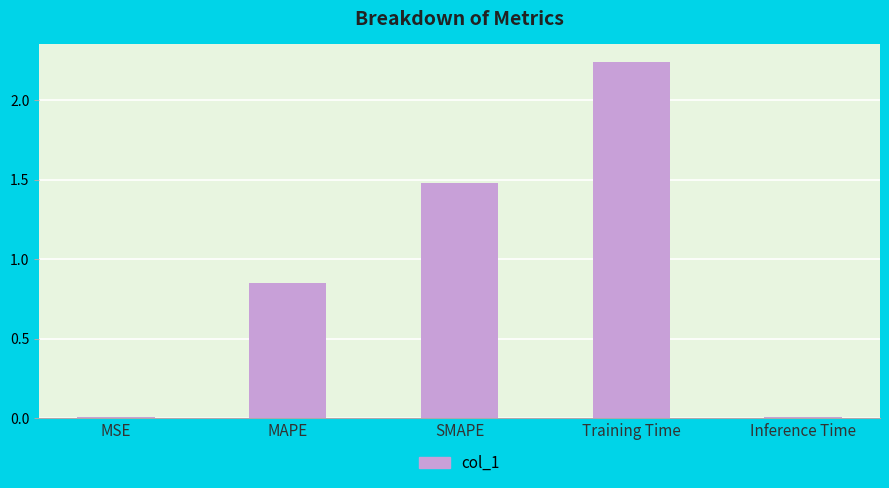

Is it true that the value at SMAPE is 1.5?

True